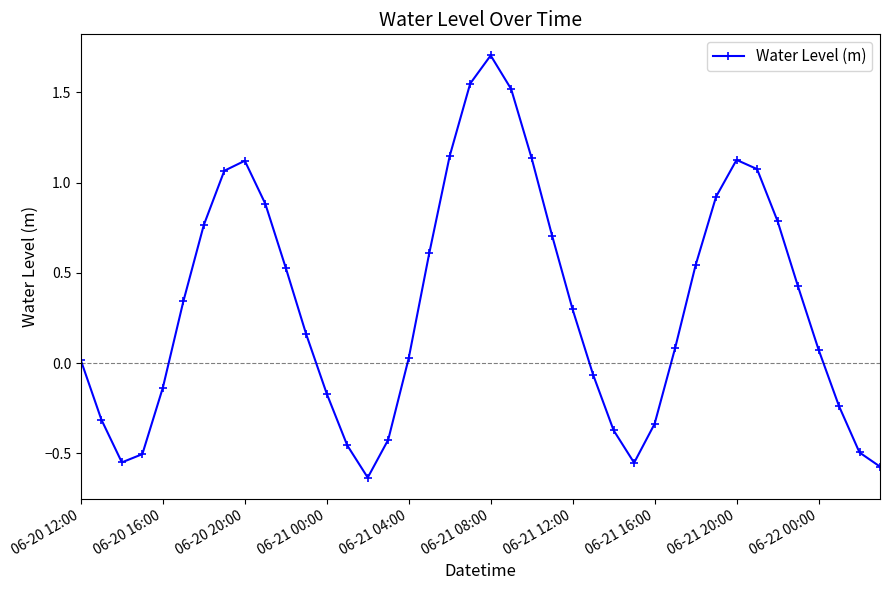

How many values are below 0?

15